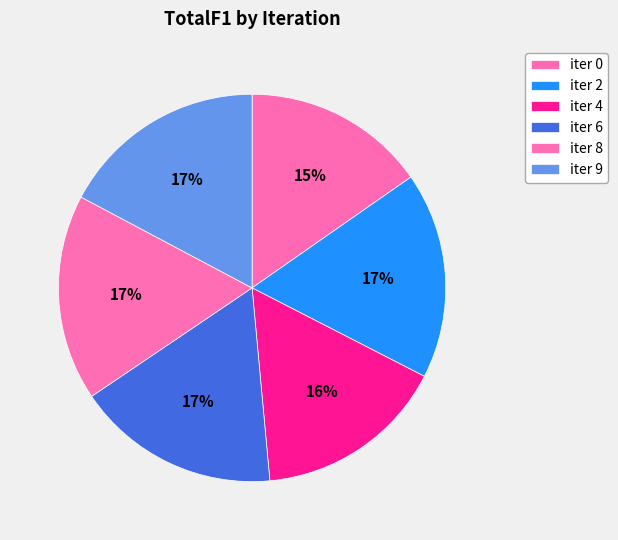

Combined, do iter 0 and iter 9 account for over 50%?

No